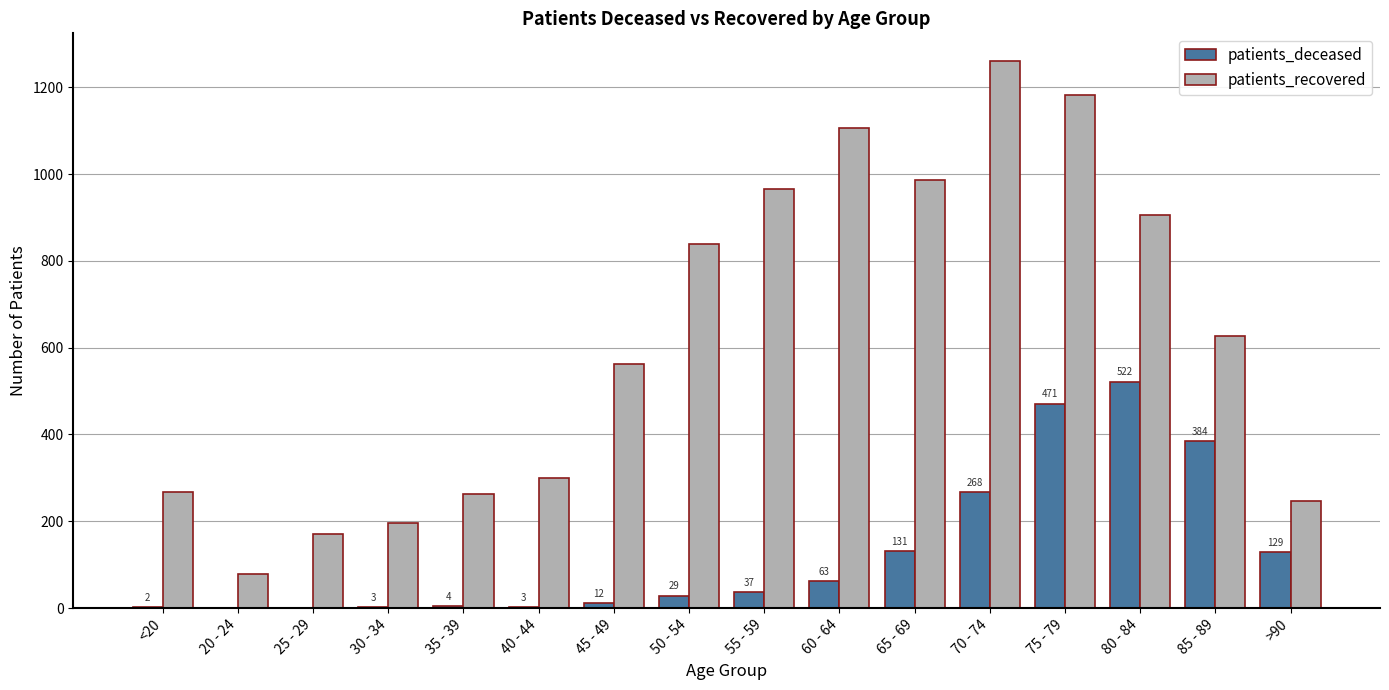

How many categories are shown in the chart?

16